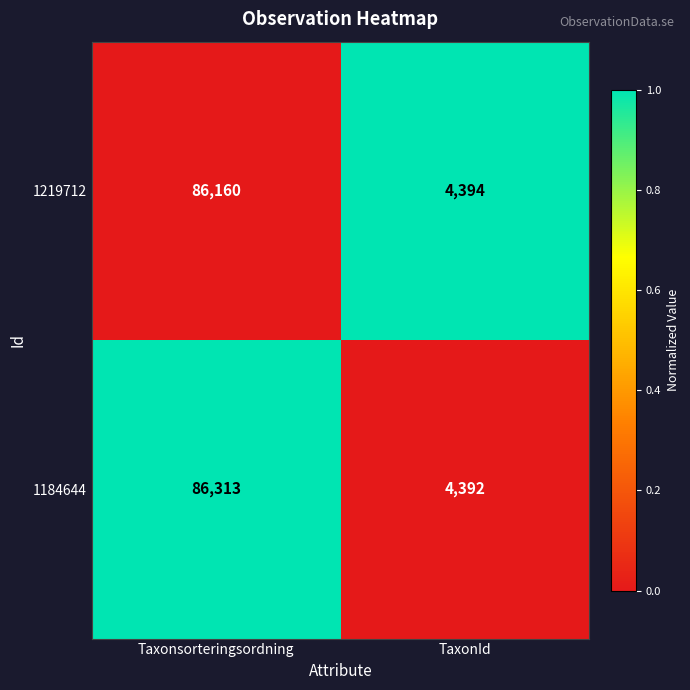

The 1184644 series shows 86313 at Taxonsorteringsordning. True or false?

True